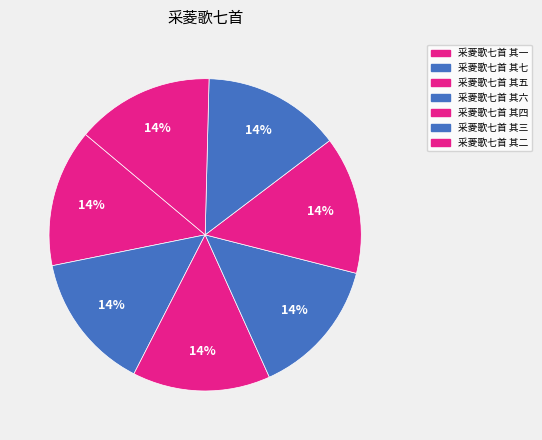

Is it true that 采菱歌七首 其四 is 14% of the pie?

True